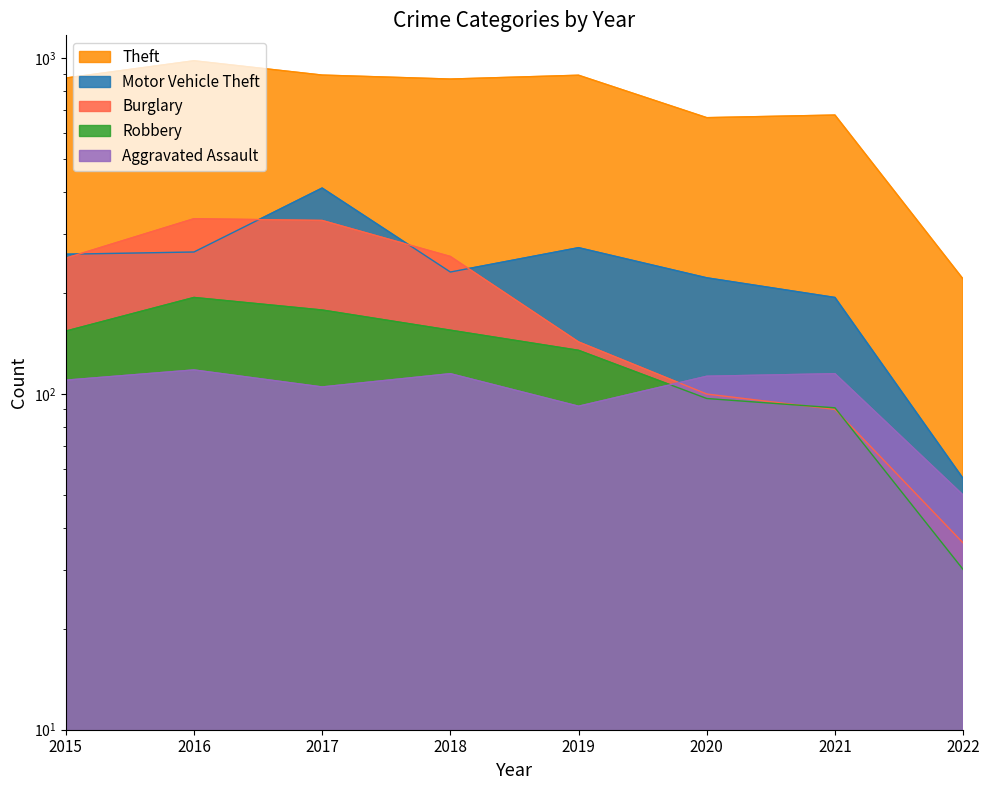

True or false: Aggravated Assault and Motor Vehicle Theft intersect in this chart.

False